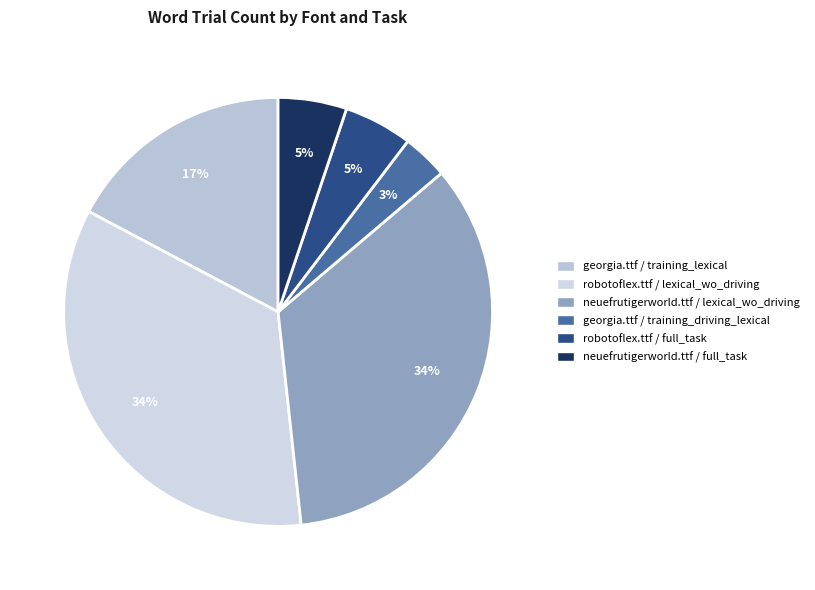

Which category has the smallest portion of the pie?

georgia.ttf / training_driving_lexical